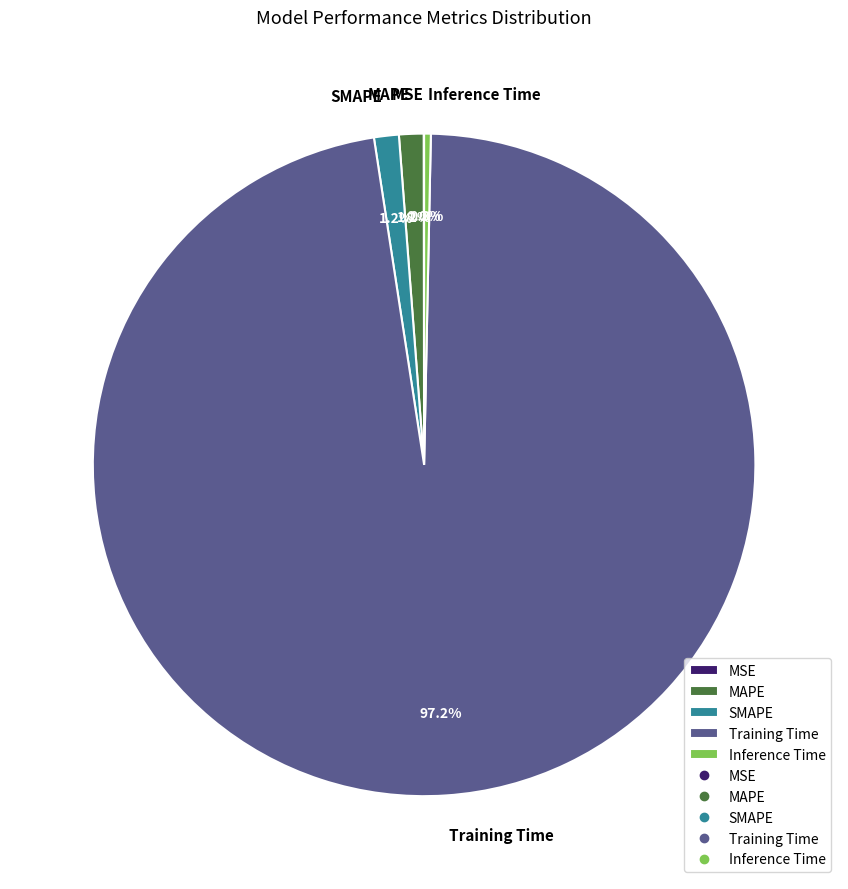

Which category has the biggest portion of the pie?

Training Time